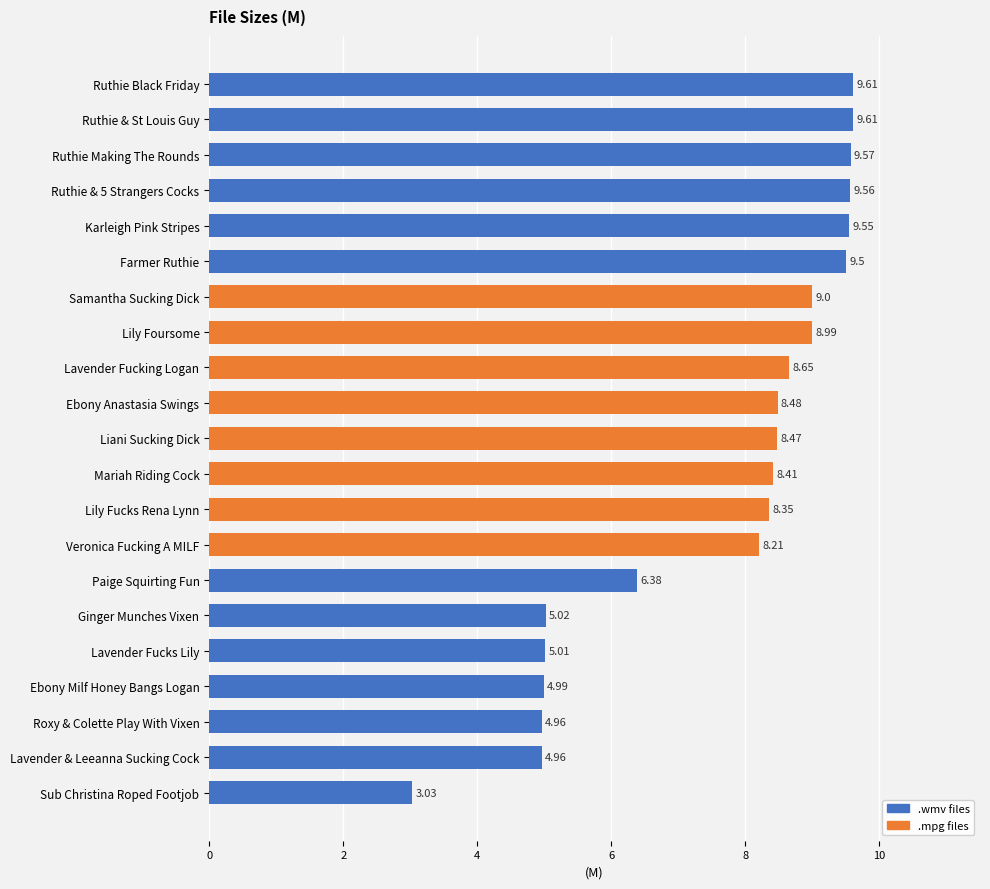

Between Paige Squirting Fun and Sub Christina Roped Footjob, which is larger?

Paige Squirting Fun